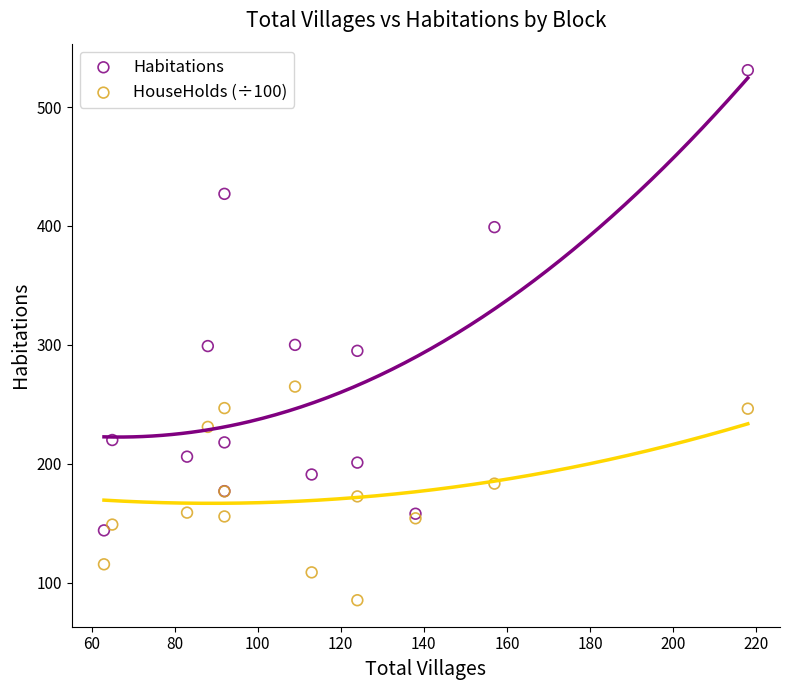

What are all the series names shown in the legend?

Habitations, HouseHolds (÷100)